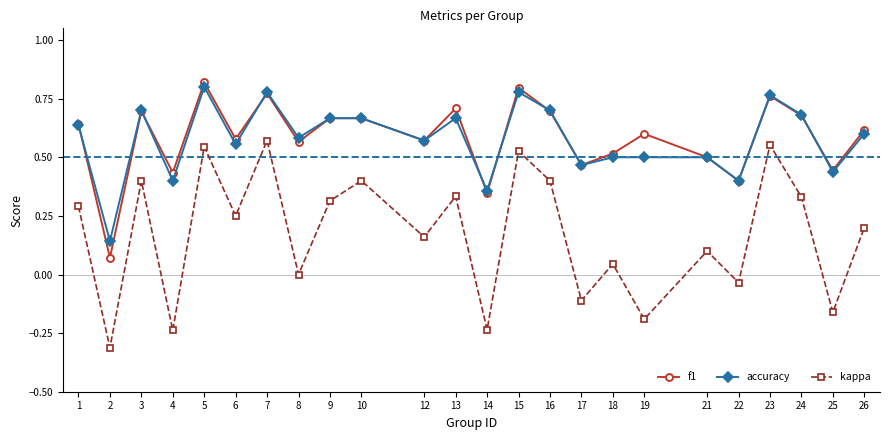

Which series changed the most between 2 and 10?

kappa